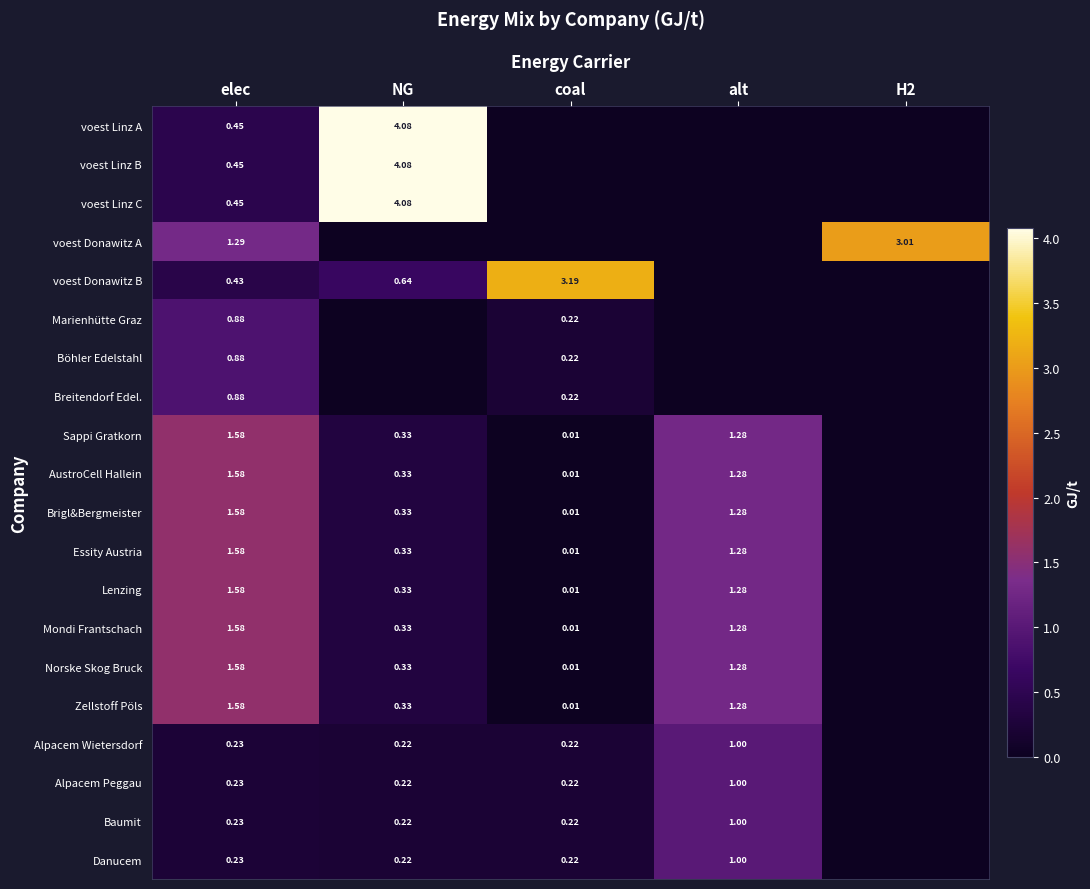

Is the value of Zellstoff Pöls at alt greater than the value of Alpacem Wietersdorf at NG?

Yes